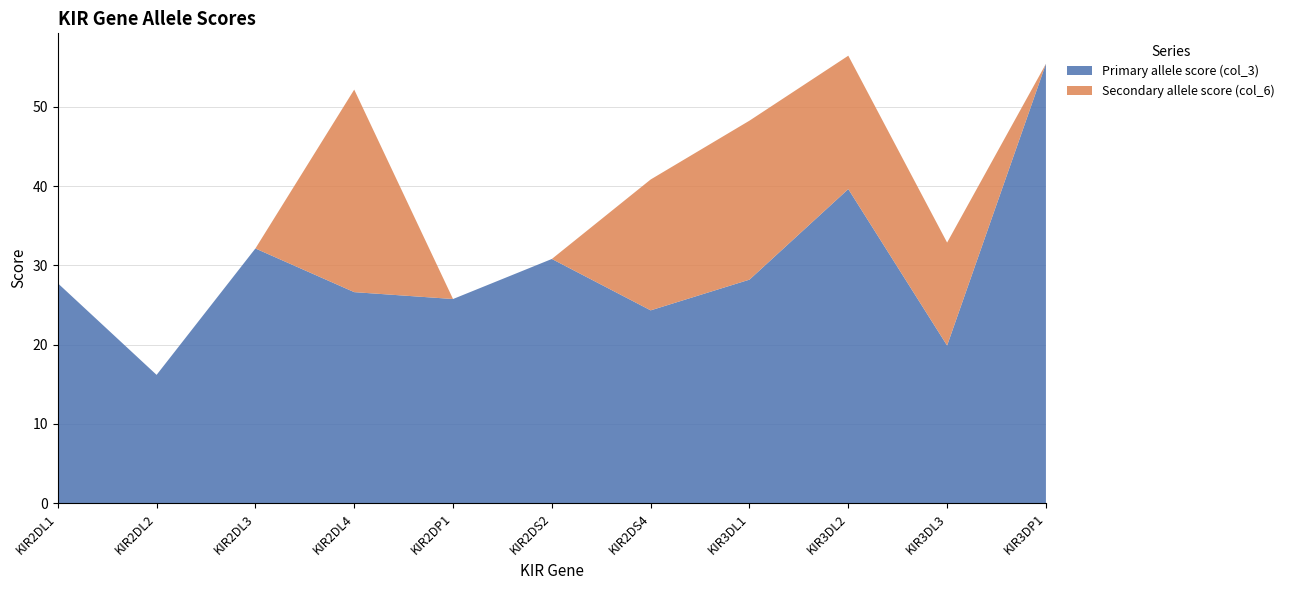

Reading right to left, what are all the values shown in this chart?

Primary allele score (col_3): KIR3DP1=55.4	KIR3DL3=19.9	KIR3DL2=39.6	KIR3DL1=28.2	KIR2DS4=24.3	KIR2DS2=30.8	KIR2DP1=25.7	KIR2DL4=26.6	KIR2DL3=32.1	KIR2DL2=16.2	KIR2DL1=27.7
Secondary allele score (col_6): KIR3DP1=0.0	KIR3DL3=13.0	KIR3DL2=16.8	KIR3DL1=20.1	KIR2DS4=16.5	KIR2DS2=0.0	KIR2DP1=0.0	KIR2DL4=25.6	KIR2DL3=0.0	KIR2DL2=0.0	KIR2DL1=0.0